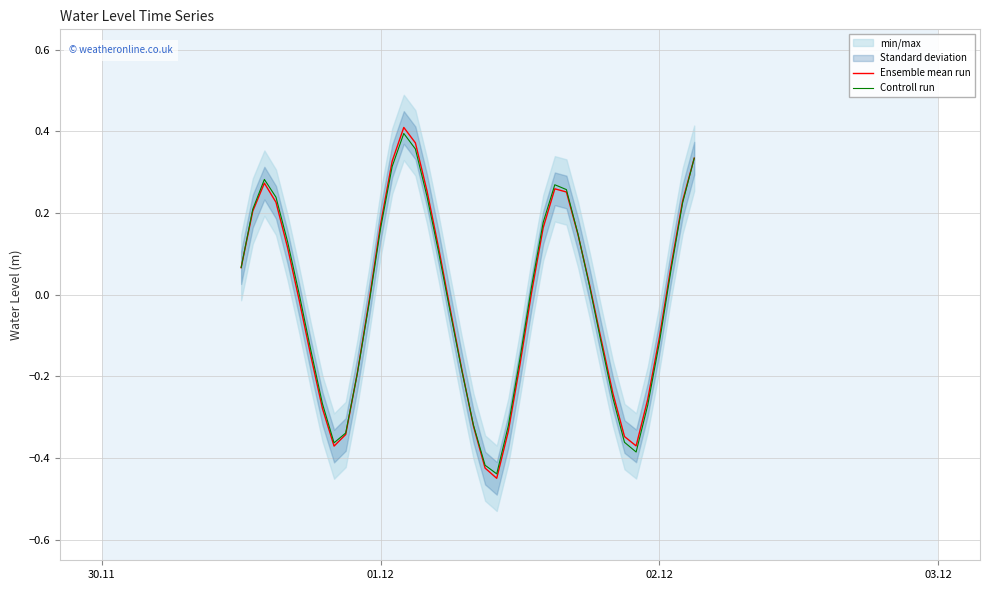

At how many categories does at least one series exceed 0?

21